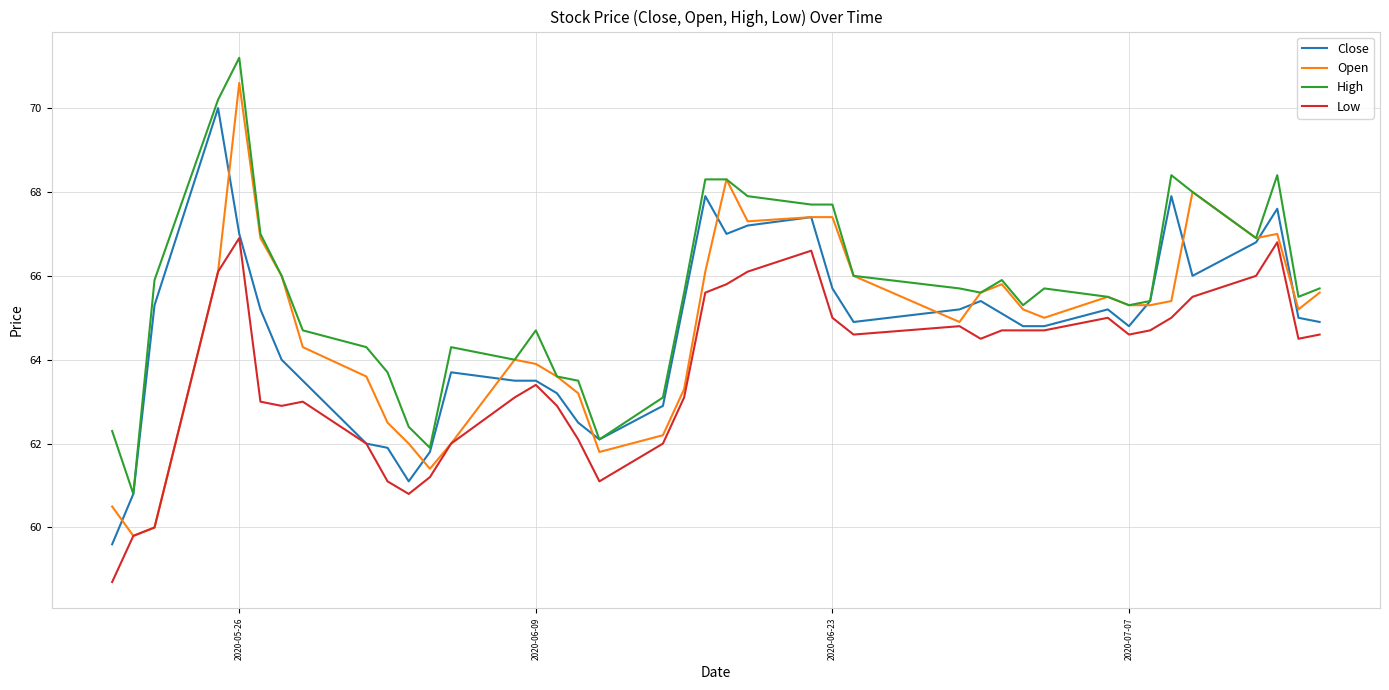

True or false: Low and High cross at least once.

False